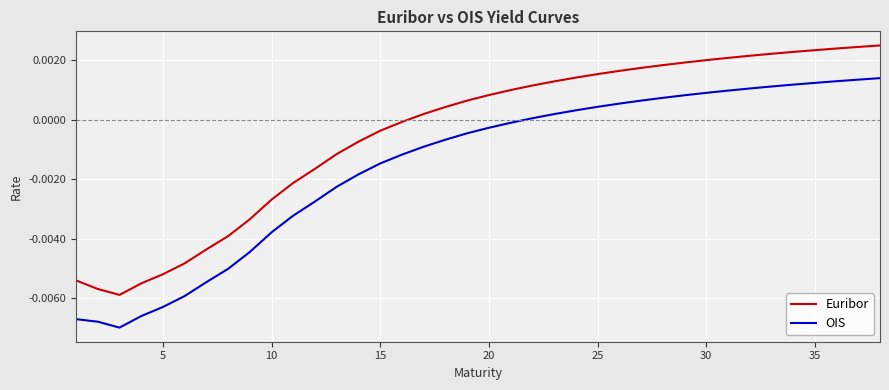

True or false: Euribor and OIS cross at least once.

False